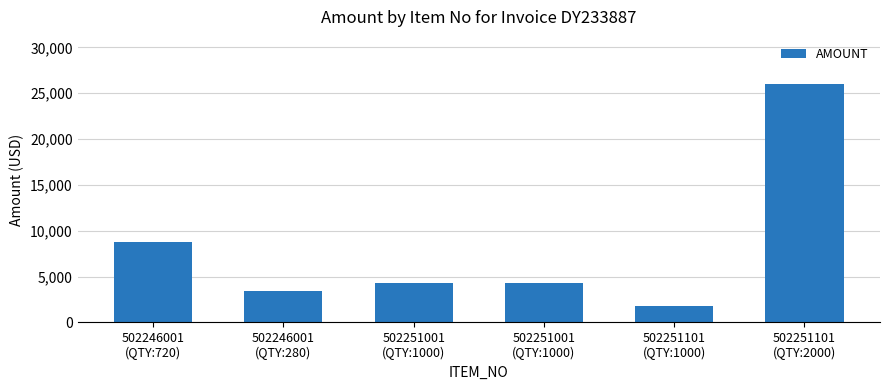

What is the difference between the values at 502246001
(QTY:280) and 502251101
(QTY:2000)?

22547.7